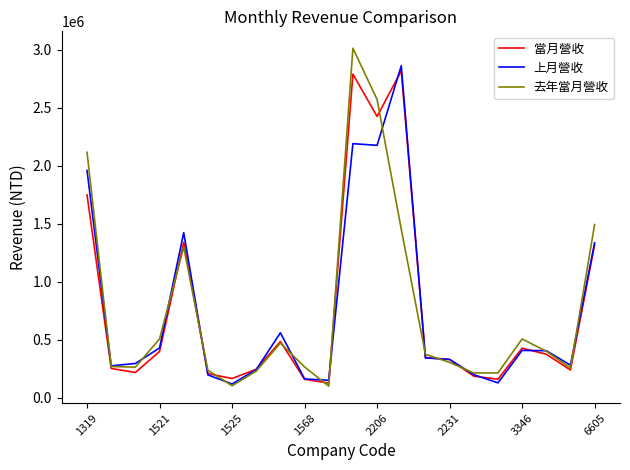

What is the average value of the 去年當月營收 series?

757233